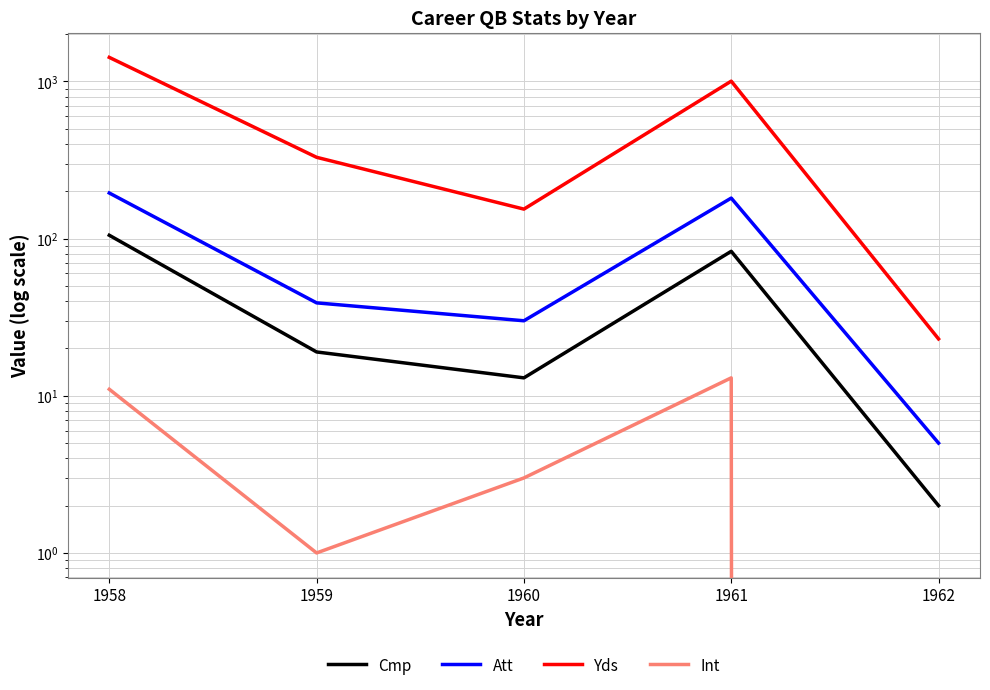

Reading right to left, list all the values displayed in this chart.

Cmp: 2	83	13	19	105
Att: 5	181	30	39	195
Yds: 23	1004	154	329	1422
Int: 0	13	3	1	11